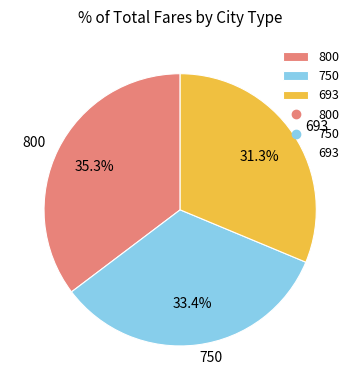

What is the smallest slice in the pie chart?

693